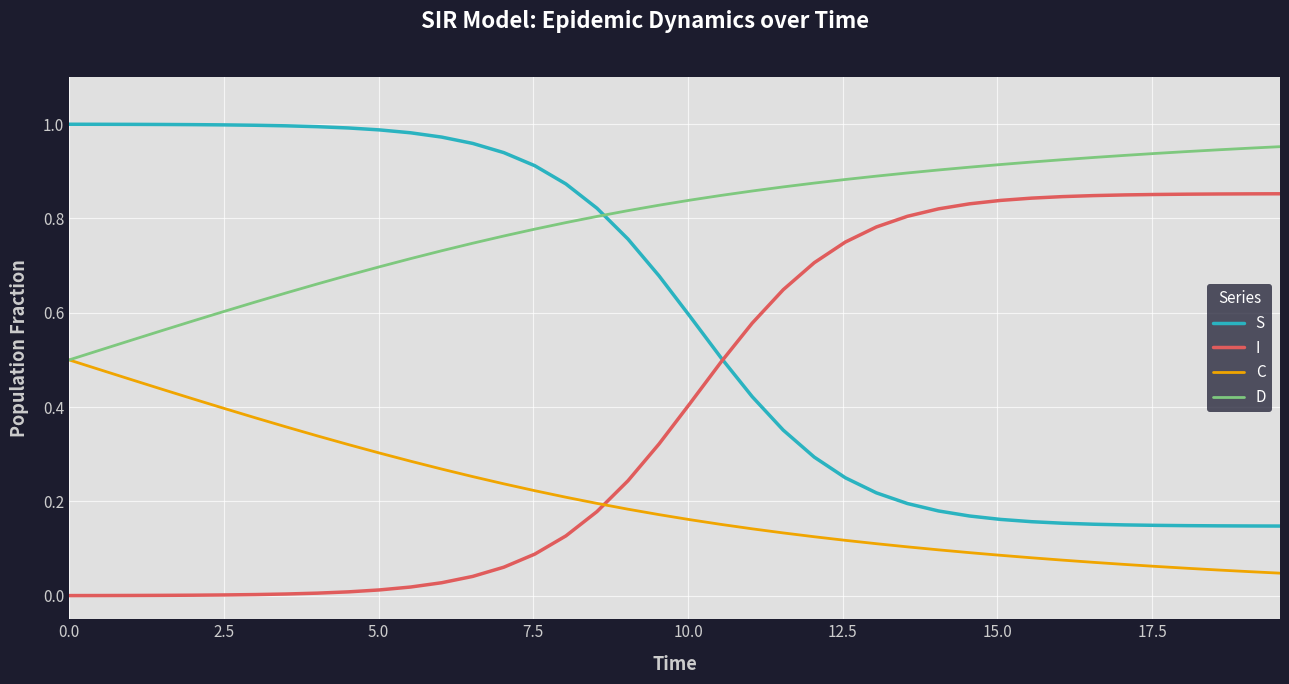

Which series ends up on top after the final intersection of C and I?

I